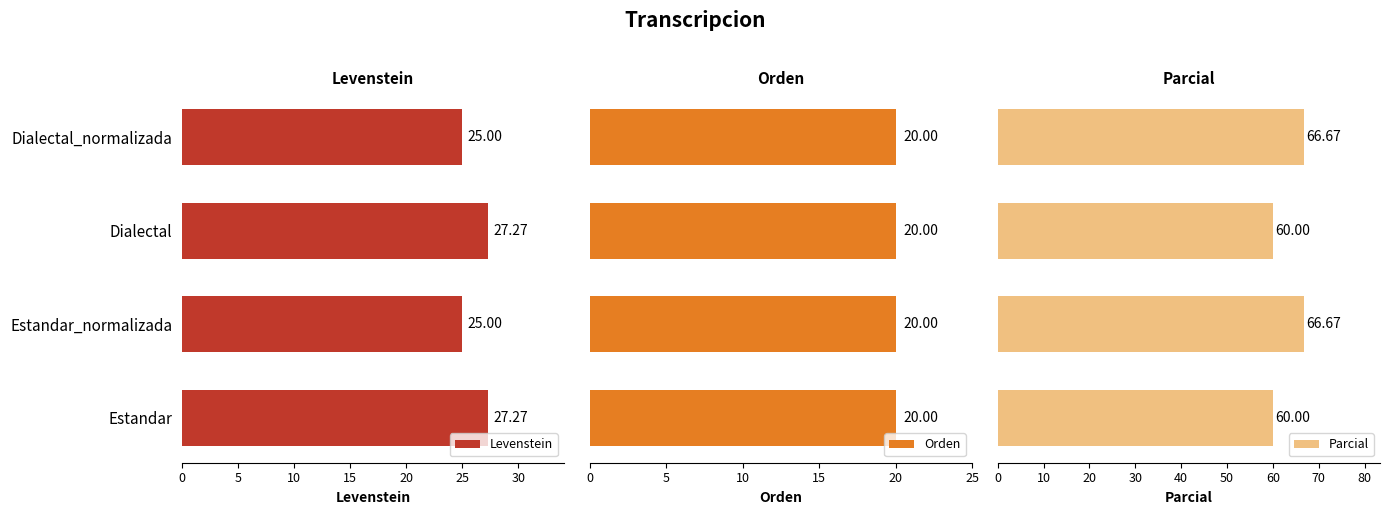

How many bars are there in total?

12